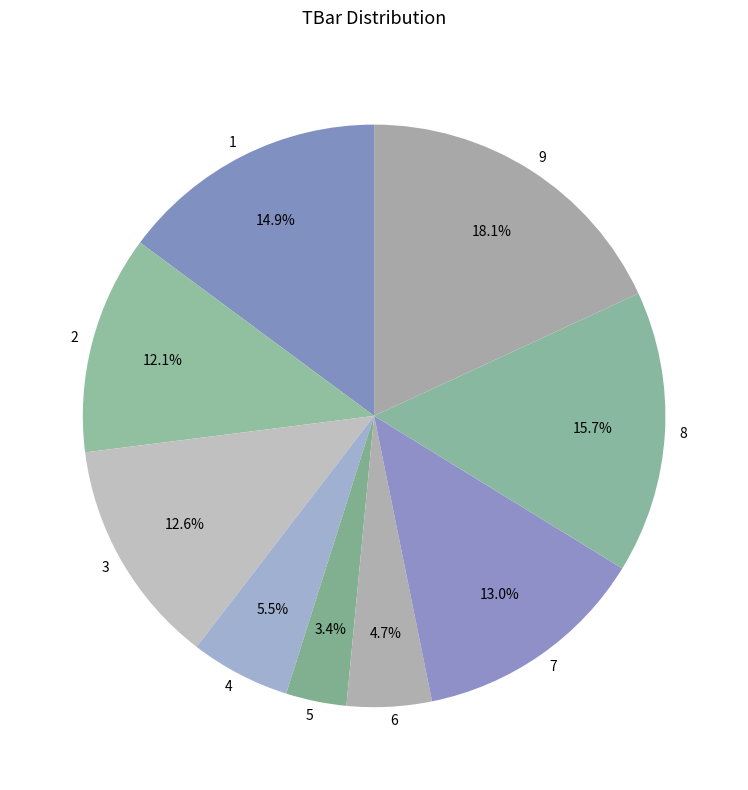

Approximately how many times larger is the value at 5 compared to 1?

0.2